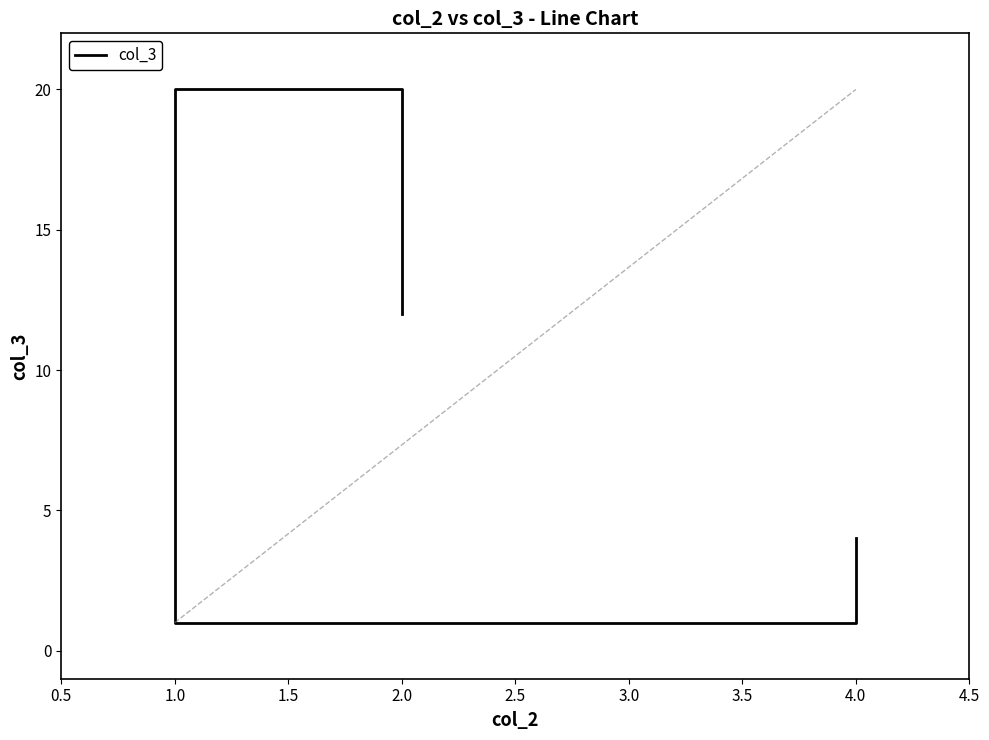

The value at 1.0 is 2. True or false?

False